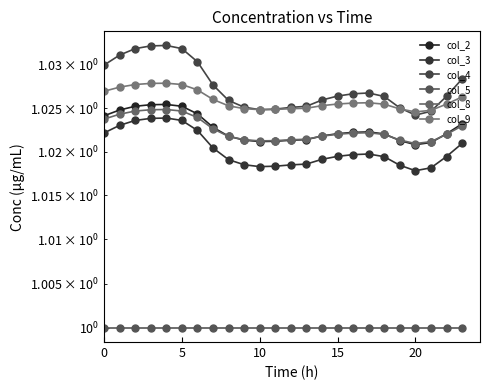

What is the total value across all series at 11?

6.1